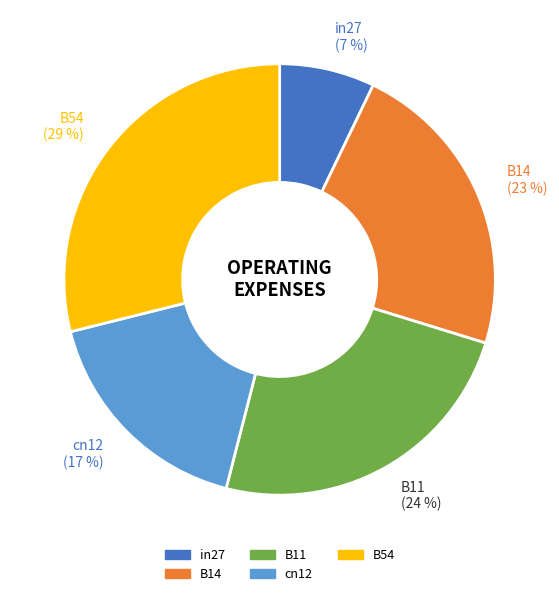

The cn12 slice represents 24% of the pie. True or false?

False